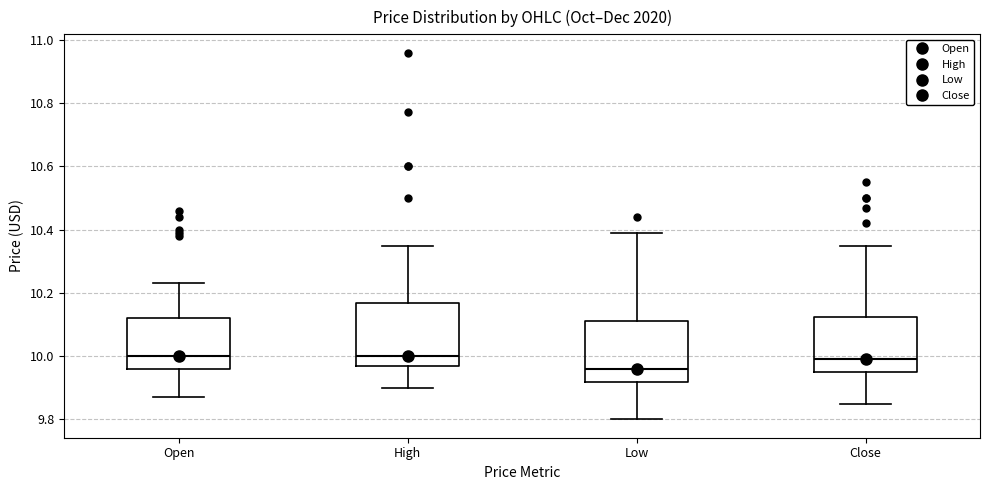

Where does the upper whisker of the box for Low end on the y-axis? The values are not printed on the chart, so give them approximately, as read against the axis.

10.40